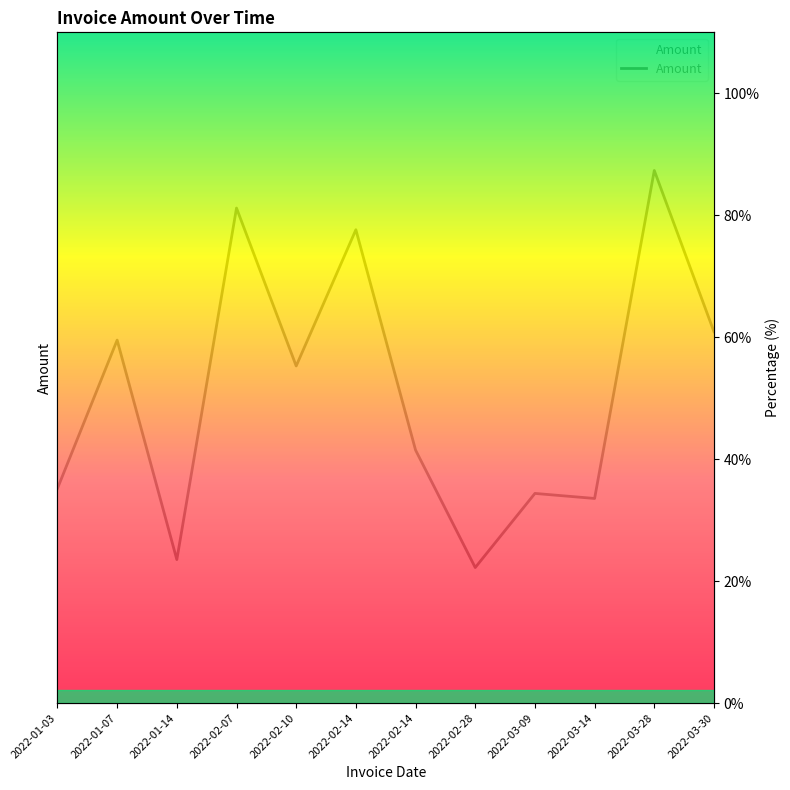

Approximately how many times larger is the value at 2022-02-07 compared to 2022-03-14?

2.4